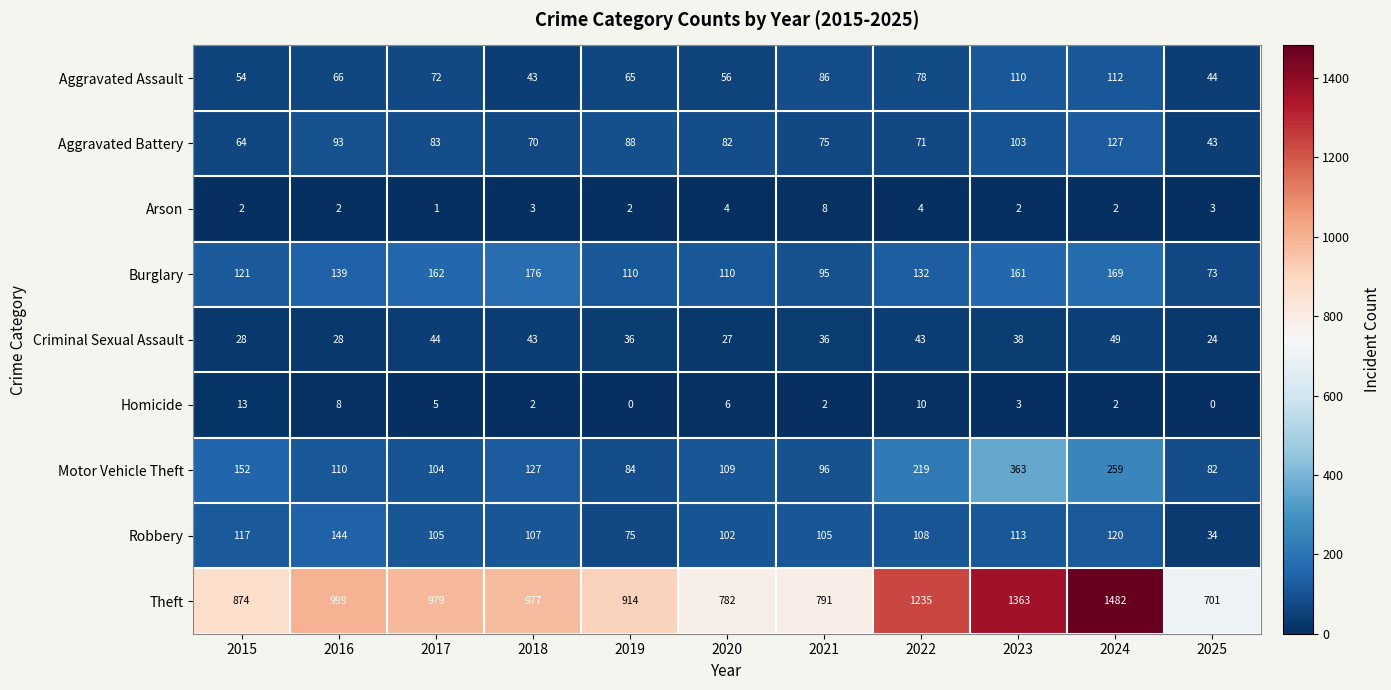

Which category has the highest value in the Theft series?

2024